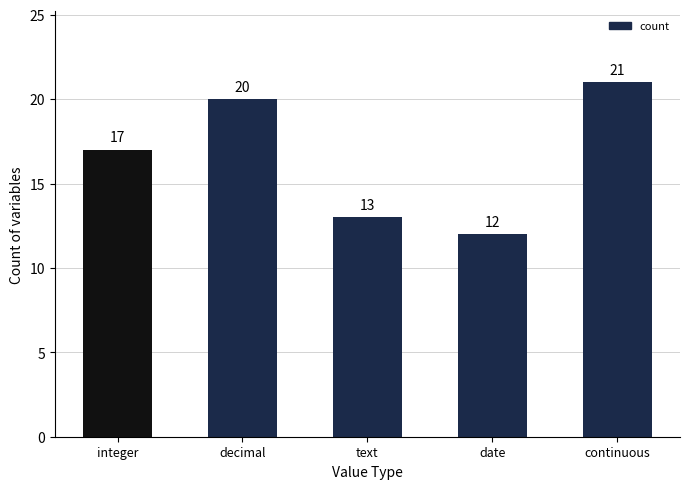

Reading right to left, list all the values displayed in this chart.

21	12	13	20	17